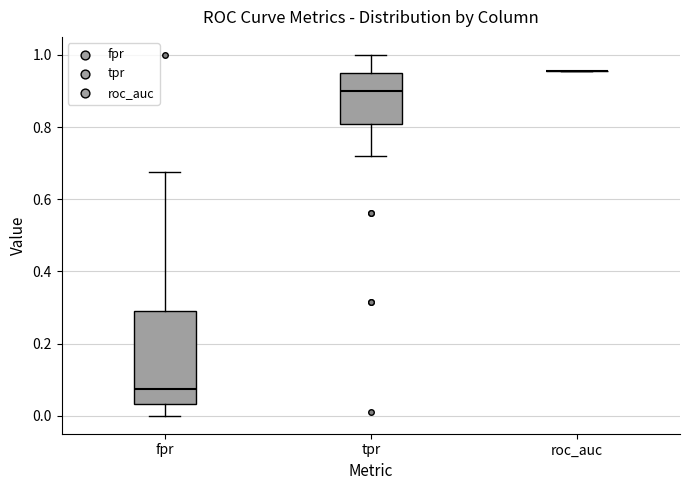

Reading left to right, read every box against the y-axis: the position of its median line, the range the box covers, and the ends of its whiskers. The values are not printed on the chart, so give them approximately, as read against the axis.

fpr: median 0.08, box 0.04 to 0.30, whiskers 0.00 to 0.68
tpr: median 0.90, box 0.80 to 0.94, whiskers 0.72 to 1.00
roc_auc: box collapsed to a line at 0.96, whiskers 0.96 to 0.96